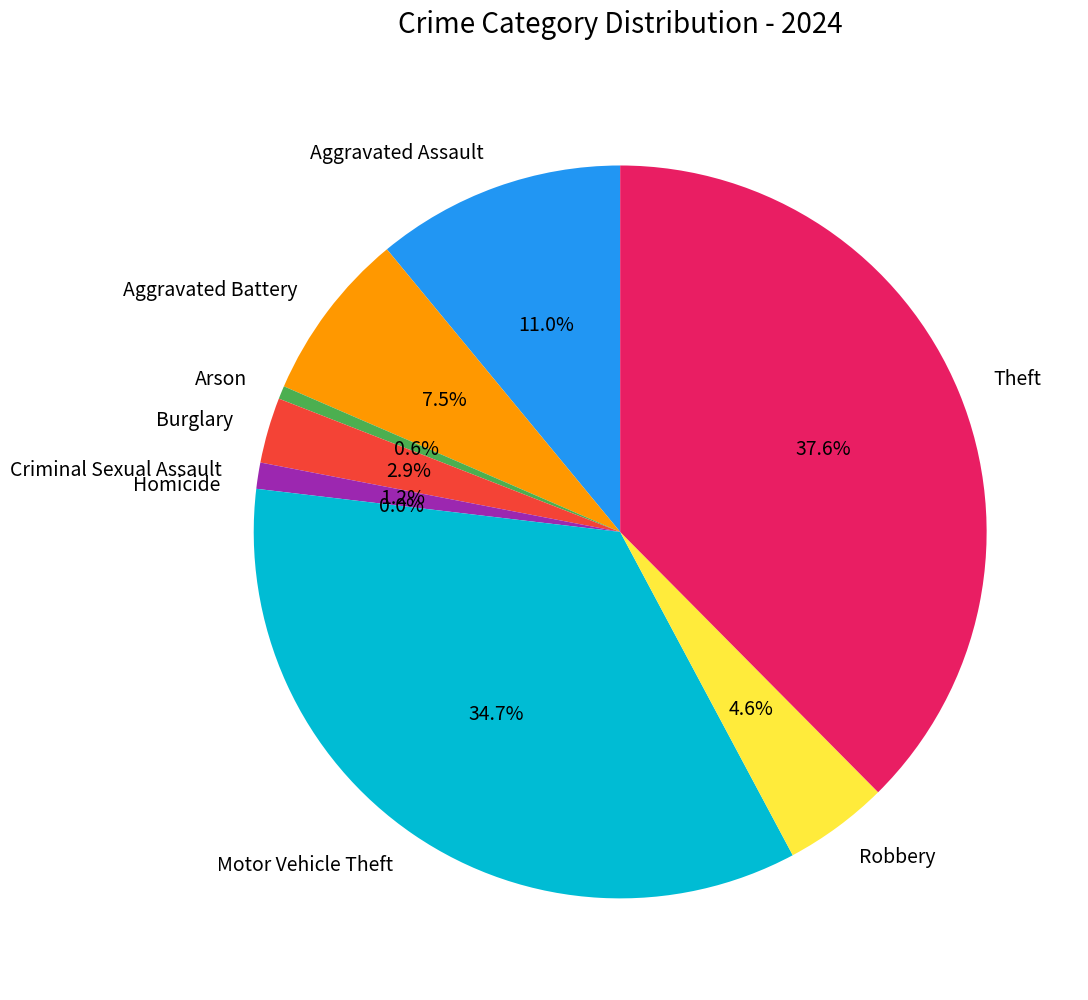

Does Aggravated Assault account for over 50% of the chart?

No